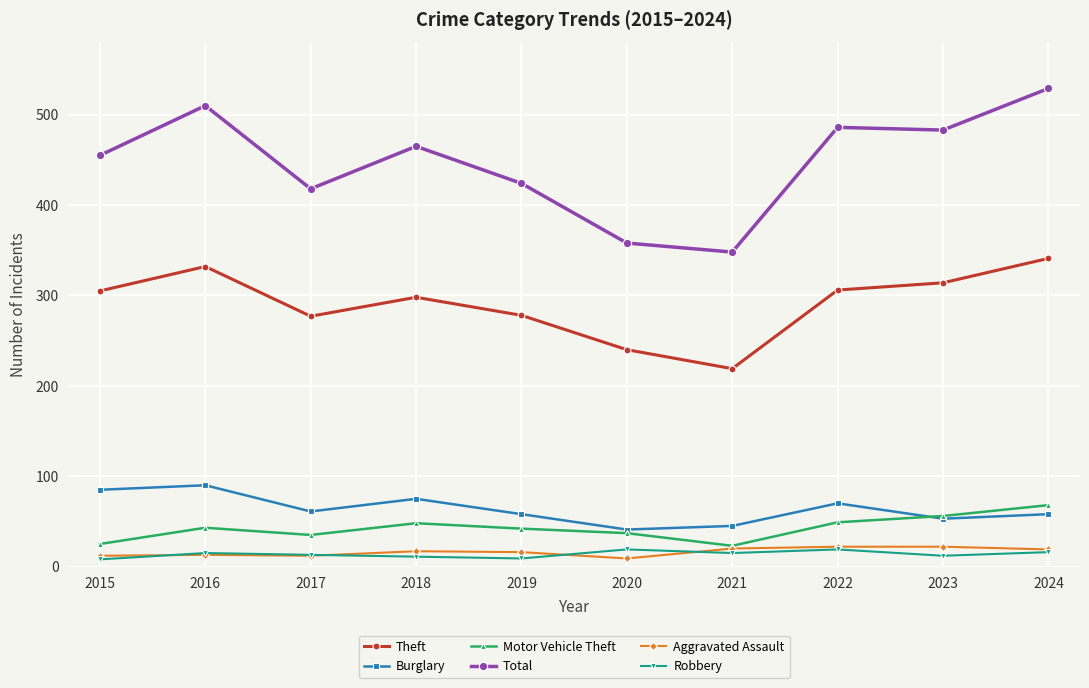

At which category does Total reach its first local valley?

2017